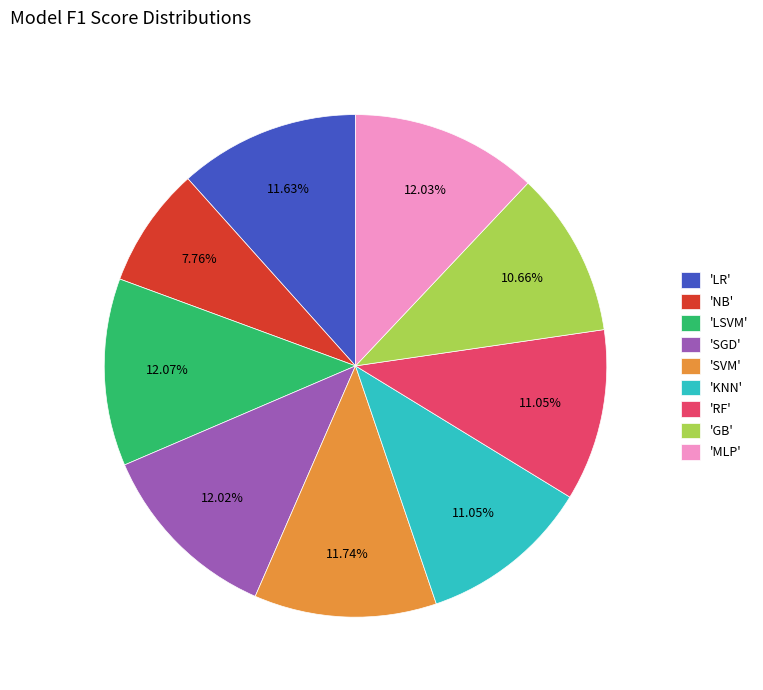

How many slices are in this pie chart?

9